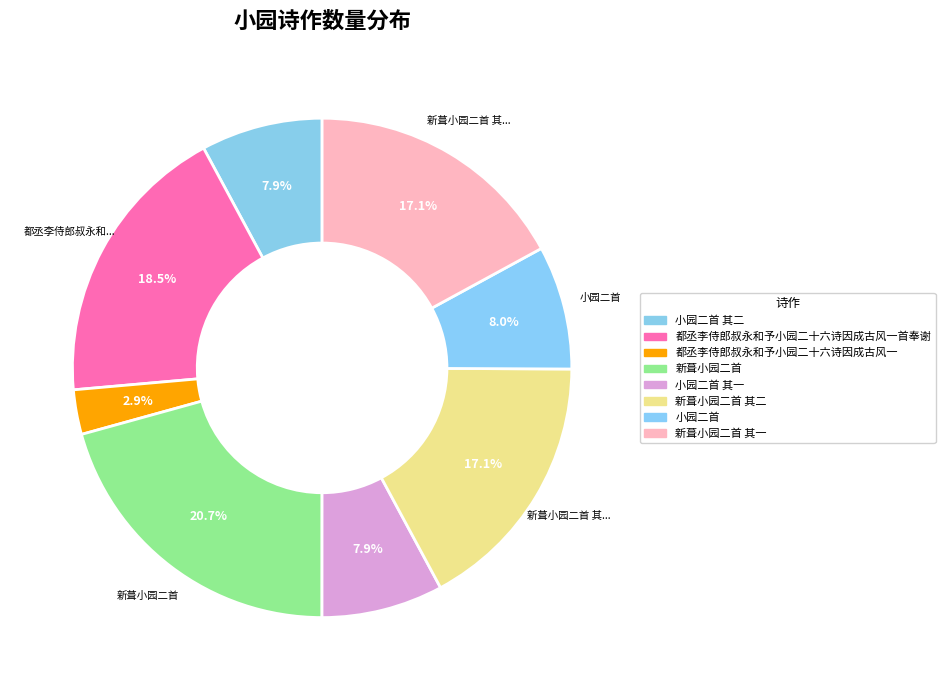

Does 新葺小园二首 其一 account for over 50% of the chart?

No